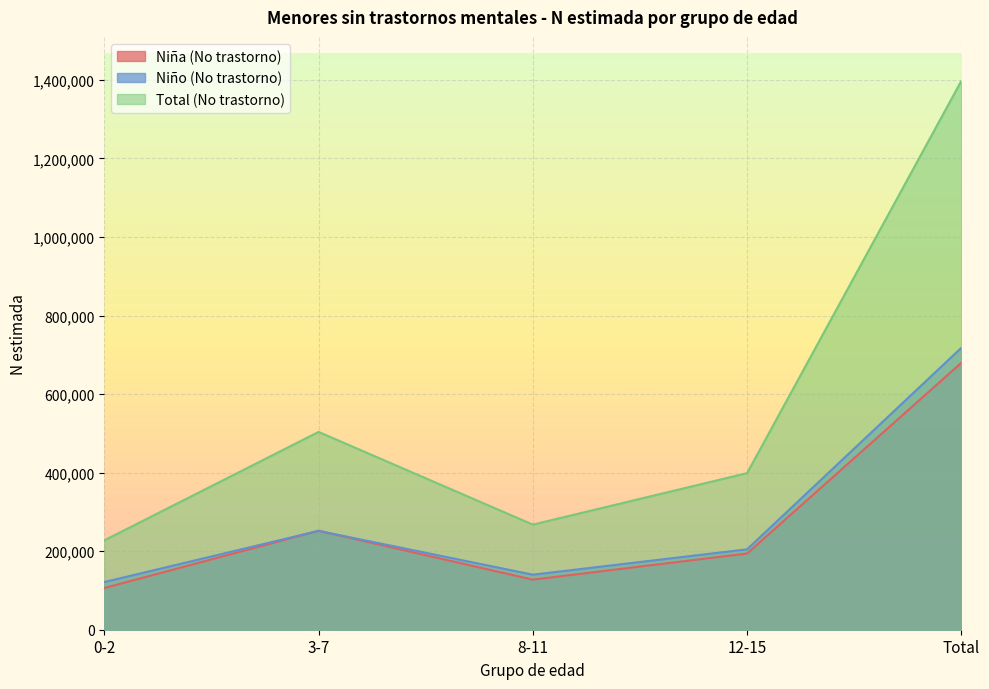

What is the maximum value for Niña N (estimada)?

681021